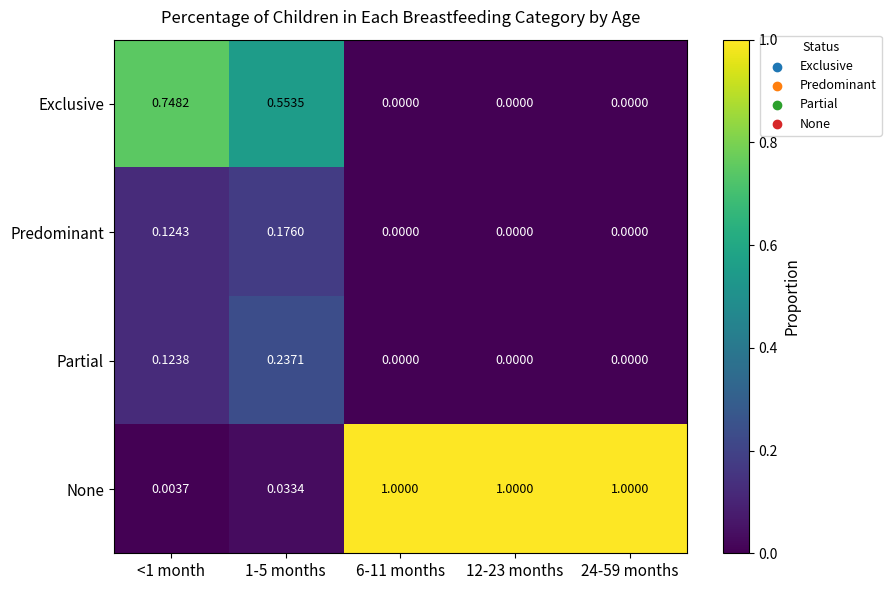

Is the value of Exclusive at 12-23 months greater than the value of None at <1 month?

No